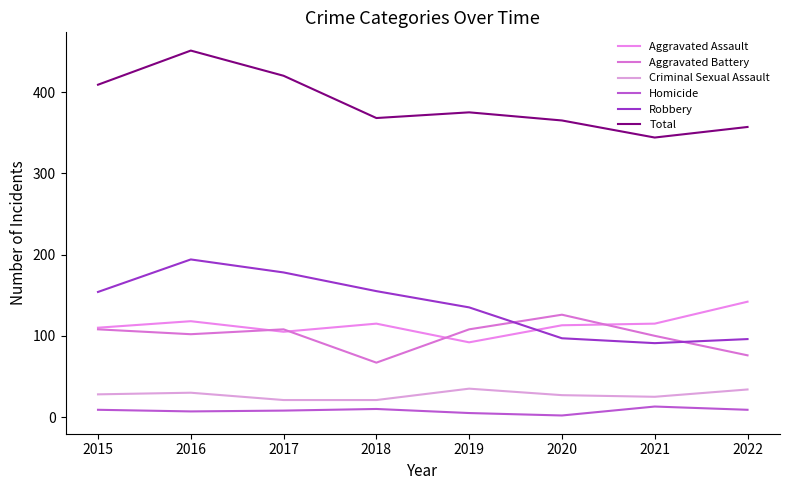

The Homicide series shows 15 at 2015. True or false?

False